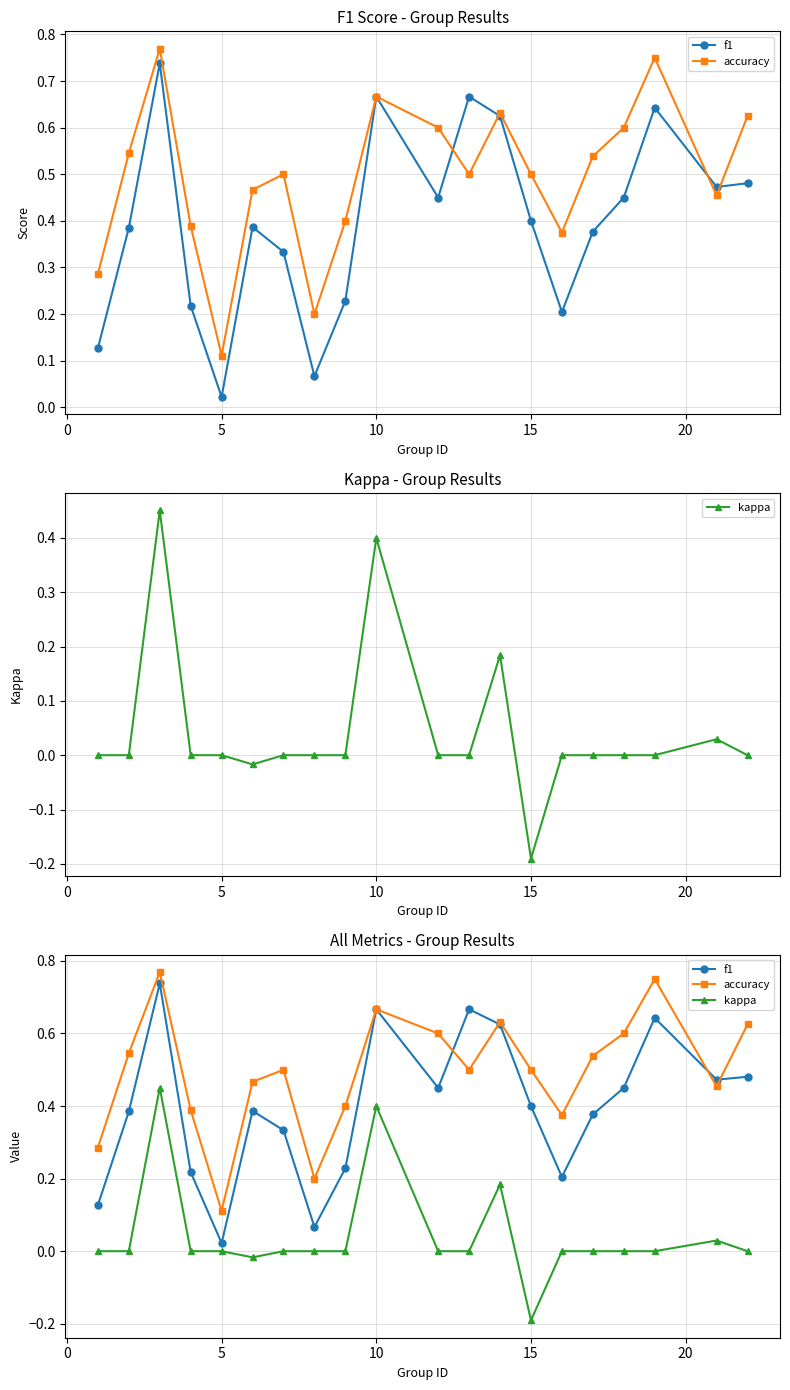

What is the sum of all accuracy values?

9.9